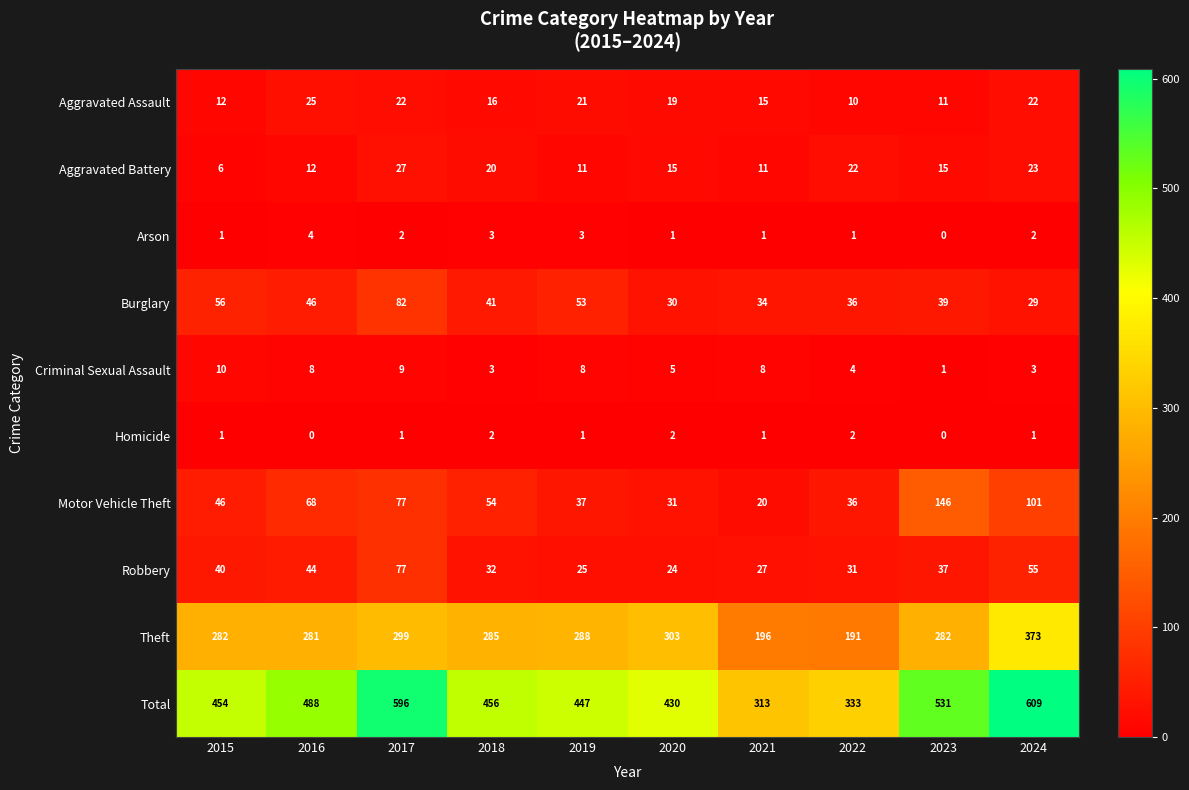

At which label does Aggravated Battery reach its peak?

2017